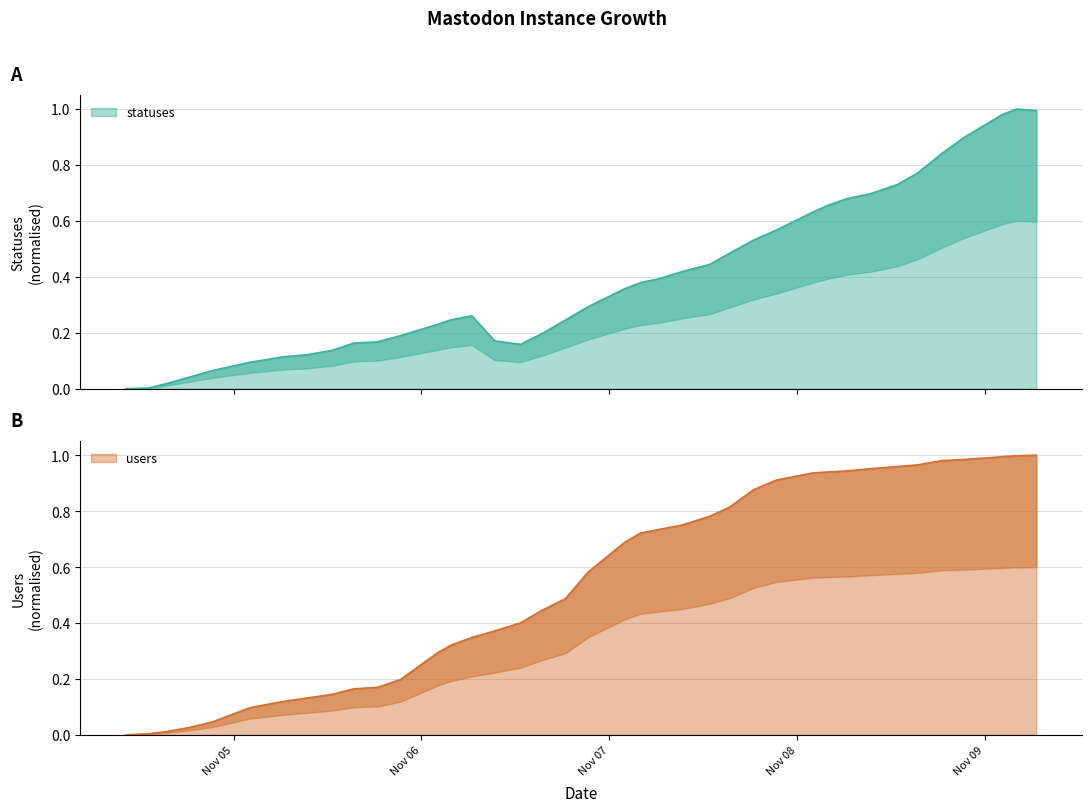

What is the difference between the maximum and minimum values in the statuses series?

1.0